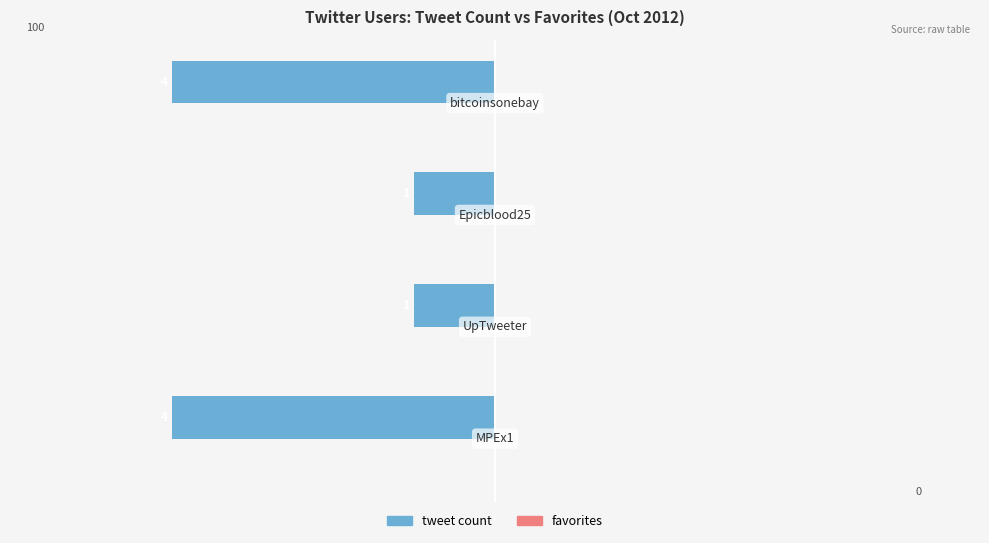

How many bars are there in total?

4